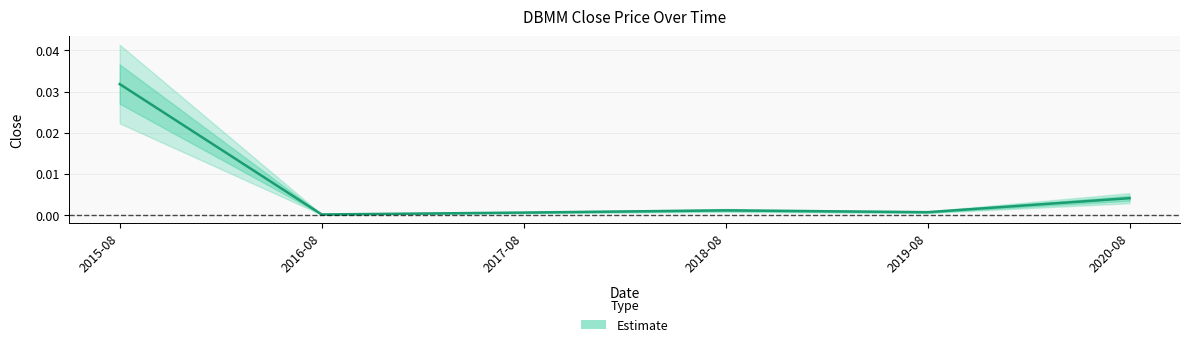

Does the chart have visible grid lines?

Yes